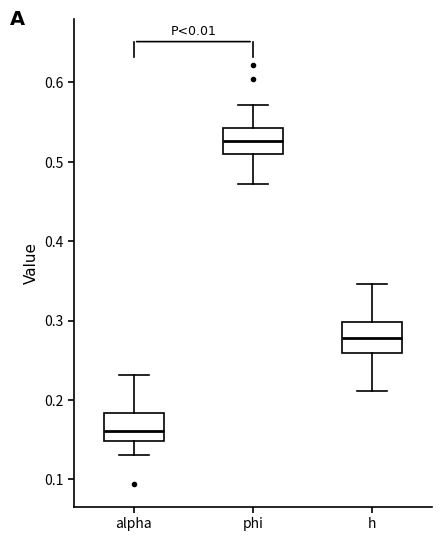

Which box's median line is the lowest?

alpha